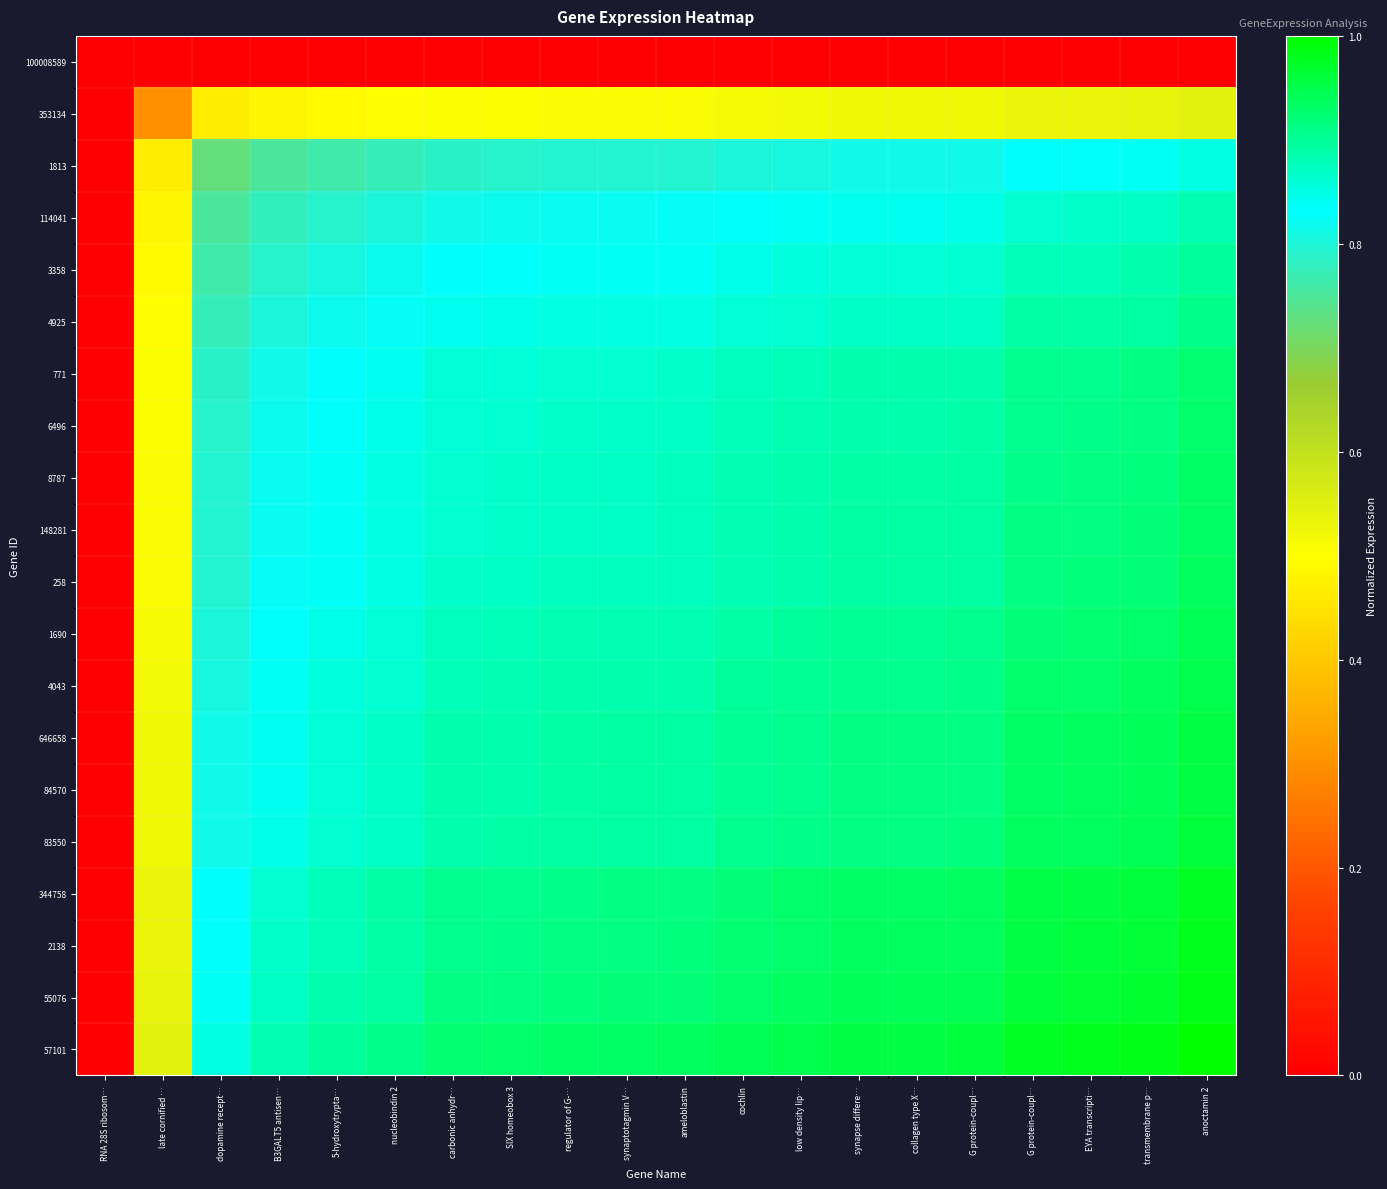

Which category has the lowest value across all series?

RNA 28S ribosom…